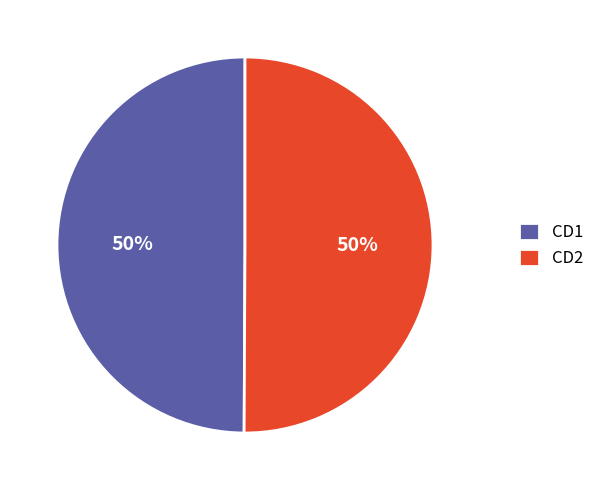

To the nearest percent, what is the average slice percentage?

50%